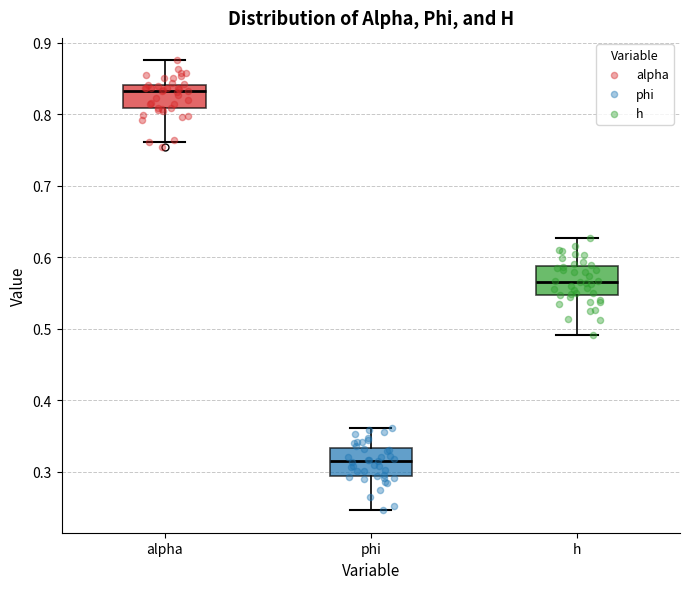

Where does the lower whisker of the box for phi end on the y-axis? The values are not printed on the chart, so give them approximately, as read against the axis.

0.25